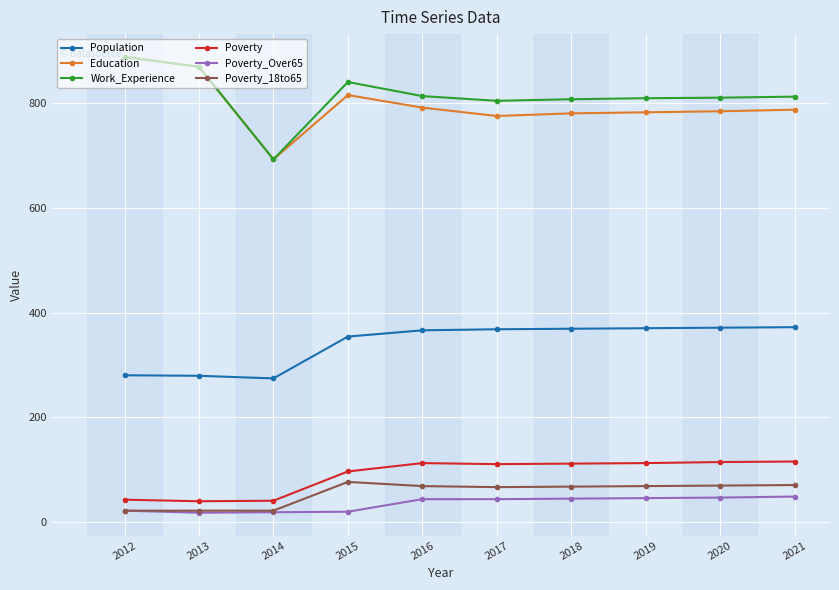

What is the value of the Poverty_Over65 point at the 9th from the left?

46